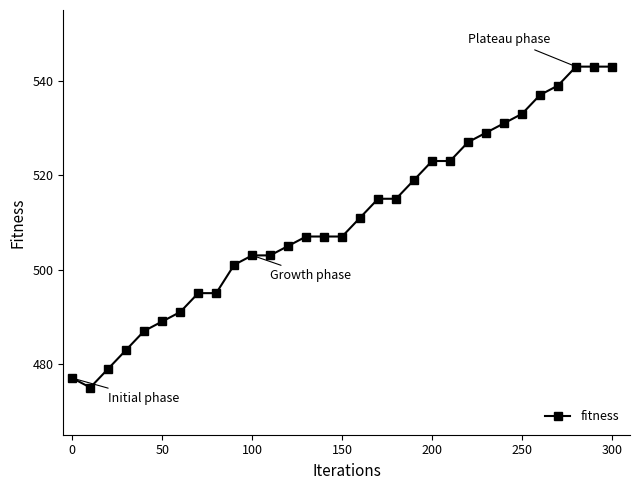

What is the value of the 16th point from the left?

507